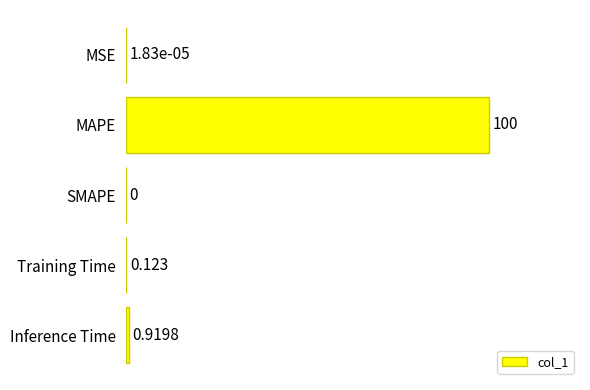

Where is the data nearest to the value 50?

Inference Time